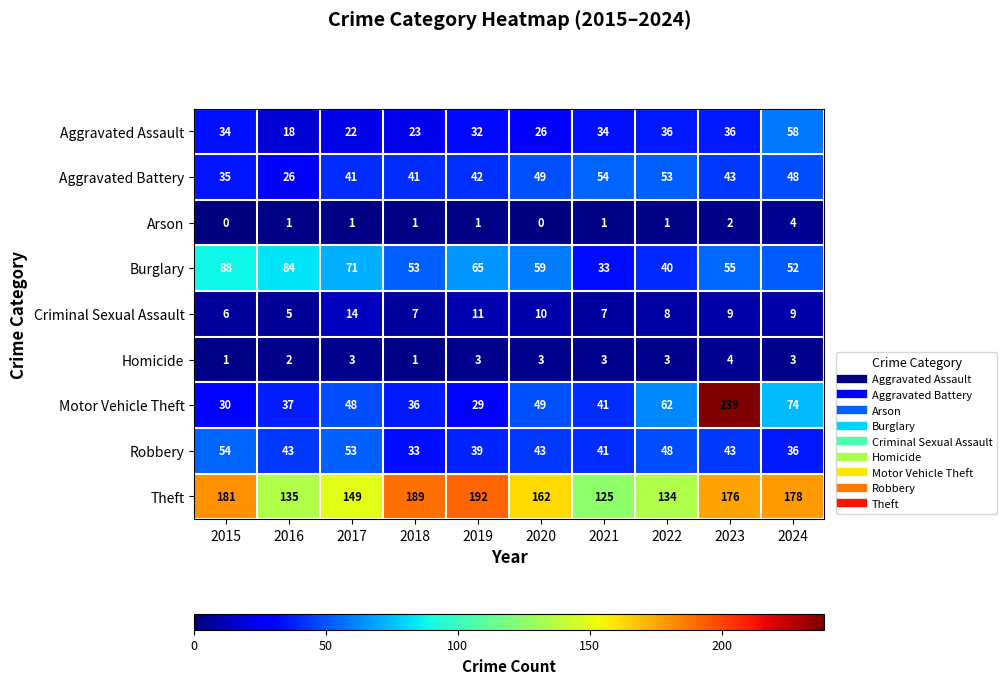

Which series has the largest total across all categories?

Theft